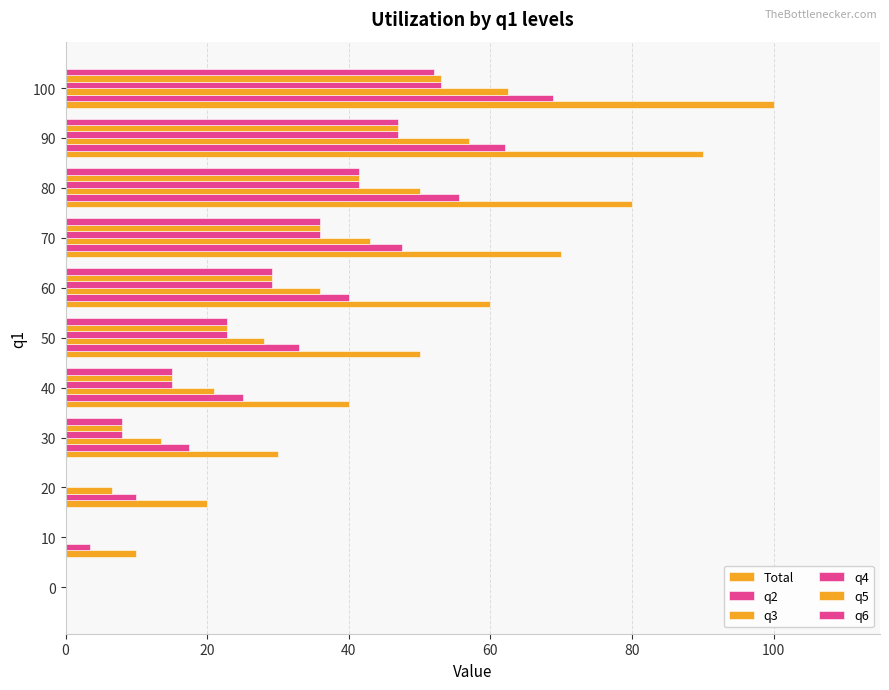

How many categories are shown in the chart?

11